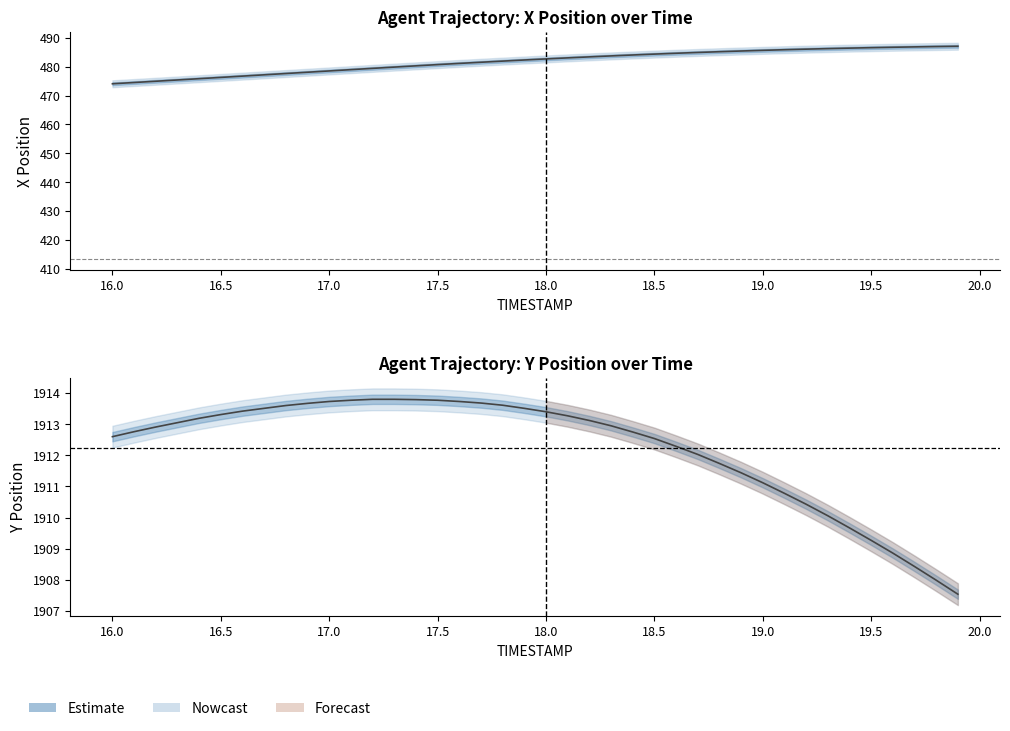

How many data points in Y are less than 1913?

20